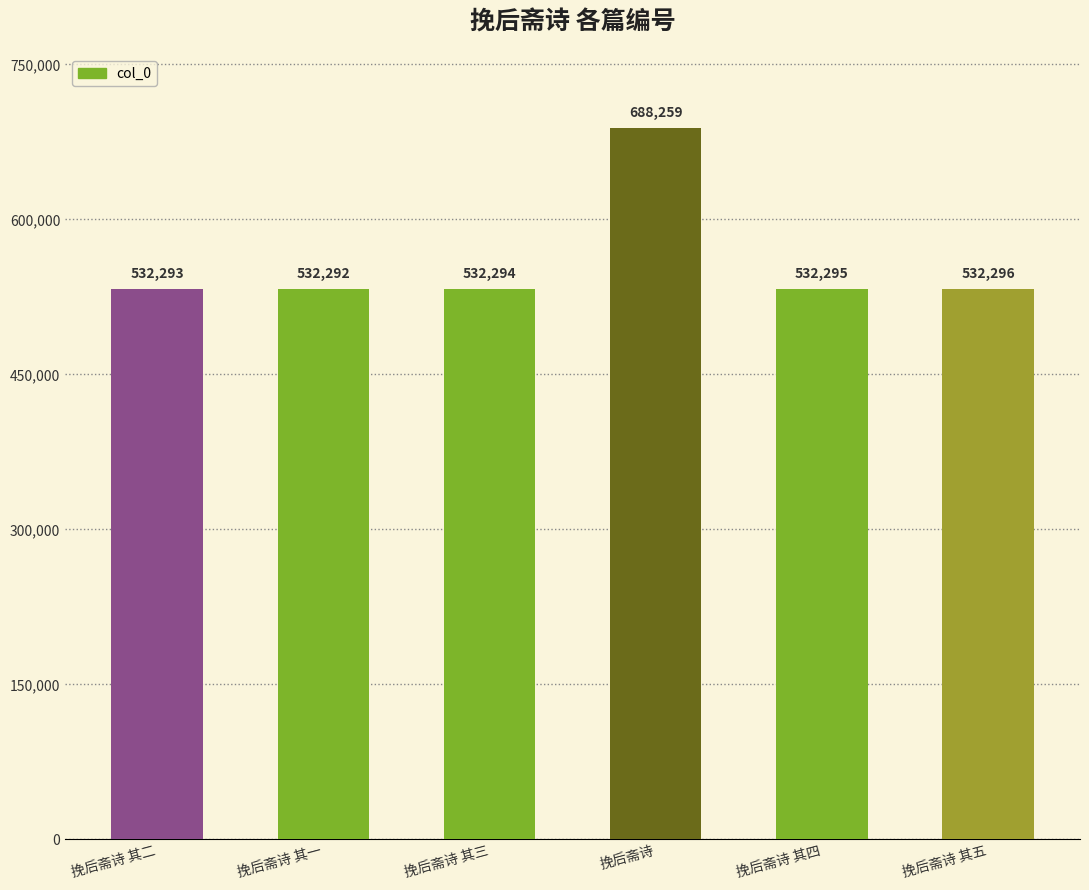

List the labels in order of value, largest first.

挽后斋诗, 挽后斋诗 其五, 挽后斋诗 其四, 挽后斋诗 其三, 挽后斋诗 其二, 挽后斋诗 其一